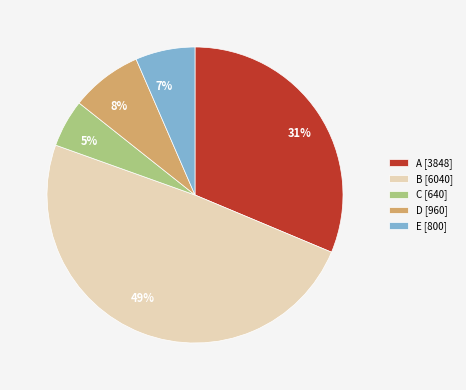

To the nearest percent, what is the average slice percentage?

20%